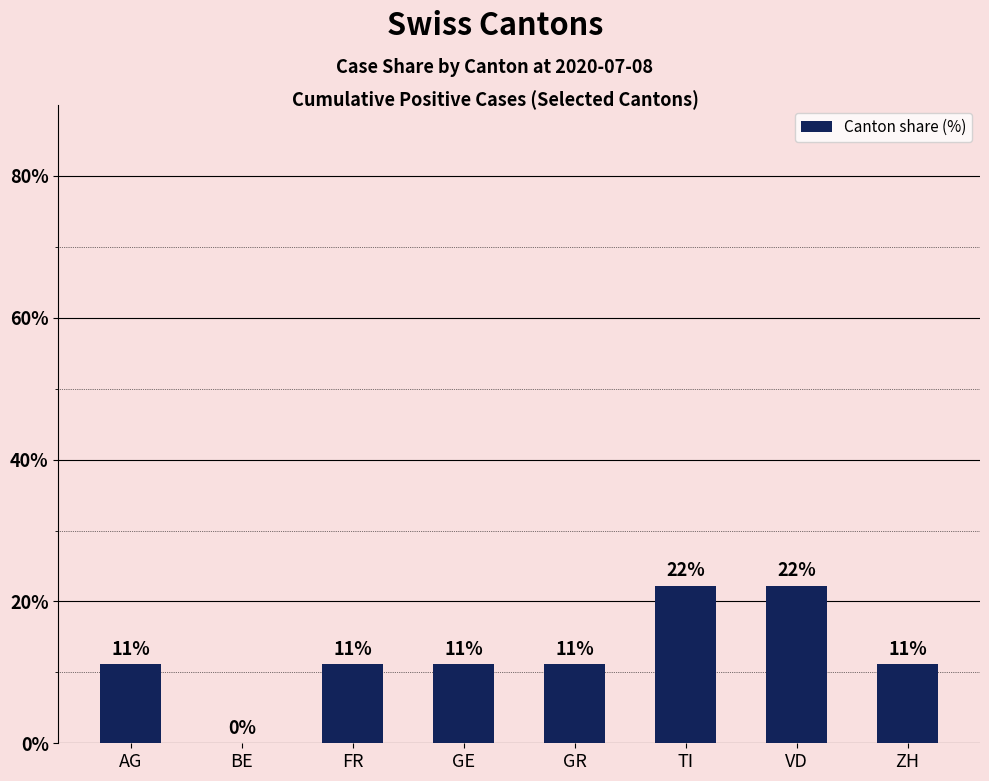

Which category has the lowest value across all series?

BE